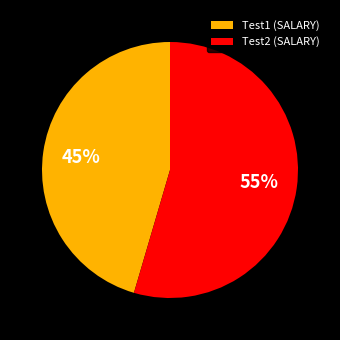

Approximately how many times larger is the value at Test2 (SALARY) compared to Test1 (SALARY)?

1.2